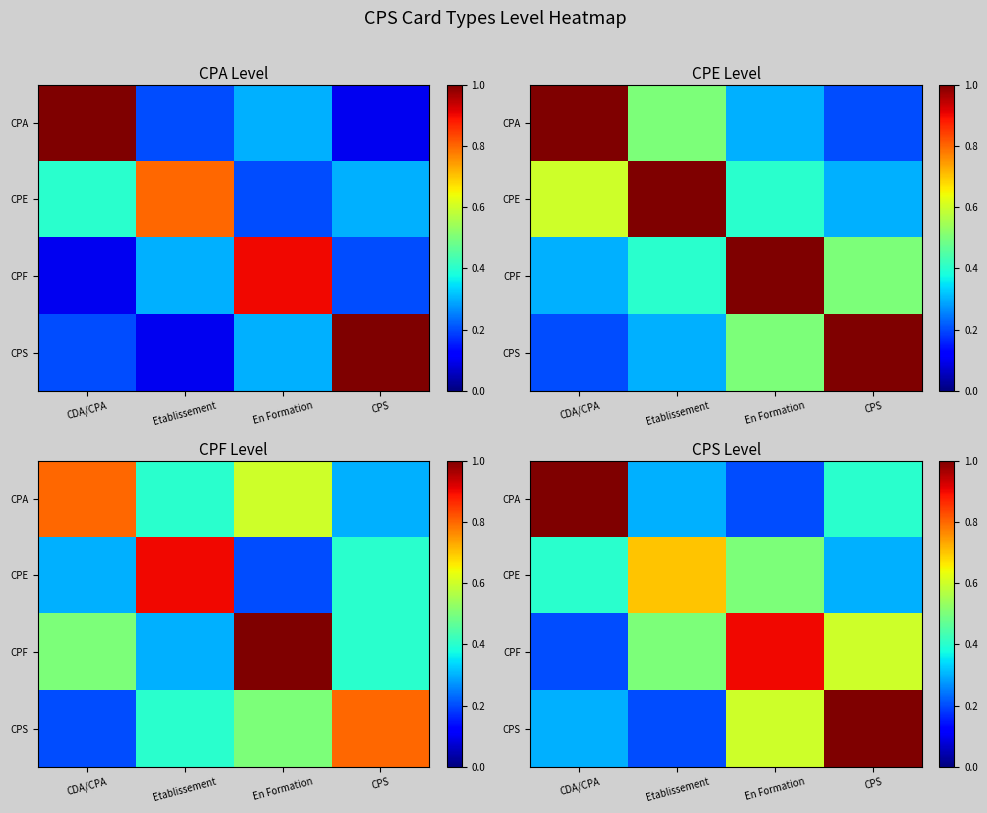

Which series changed the most between Etablissement and En Formation?

CPF